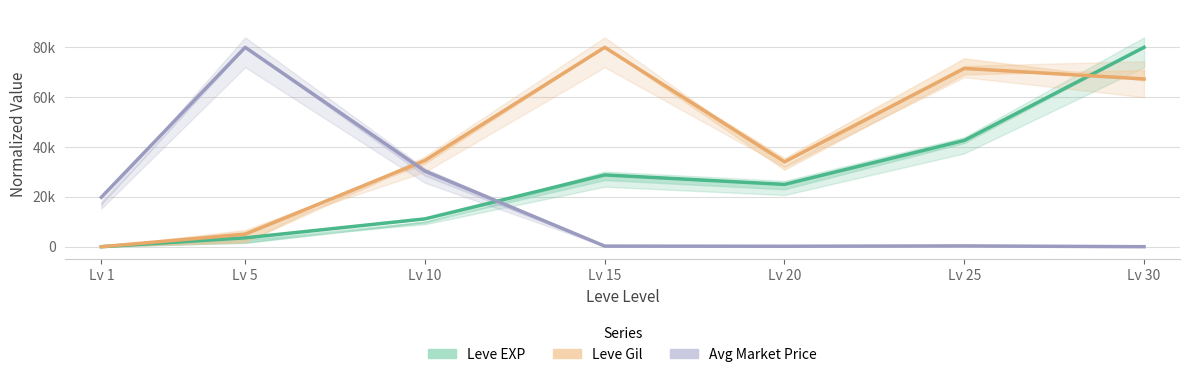

At which category does Leve EXP reach its first local peak?

Lv 15